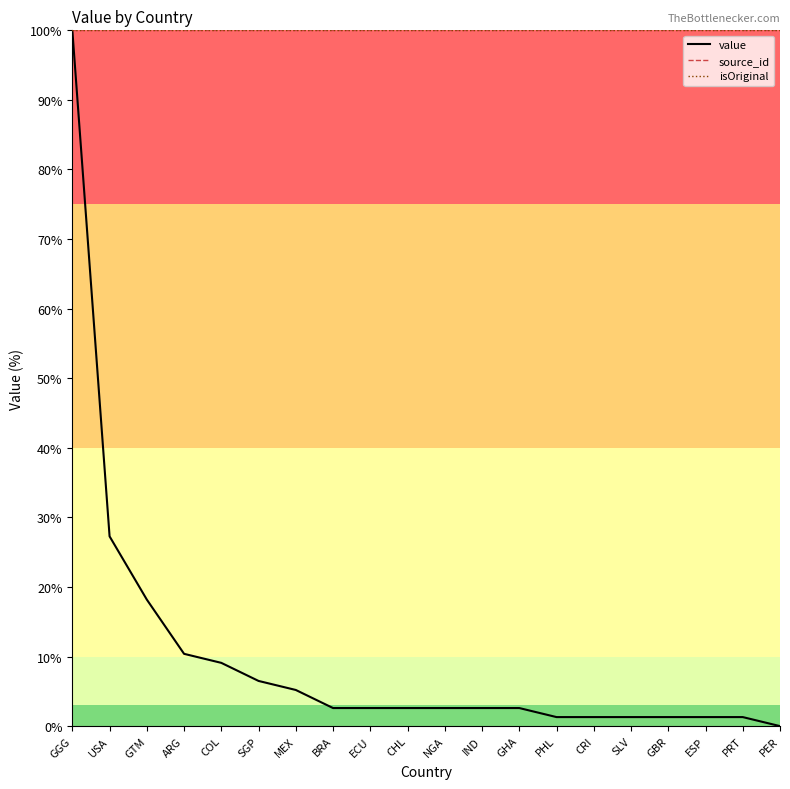

What are all the series names shown in the legend?

value, source_id, isOriginal